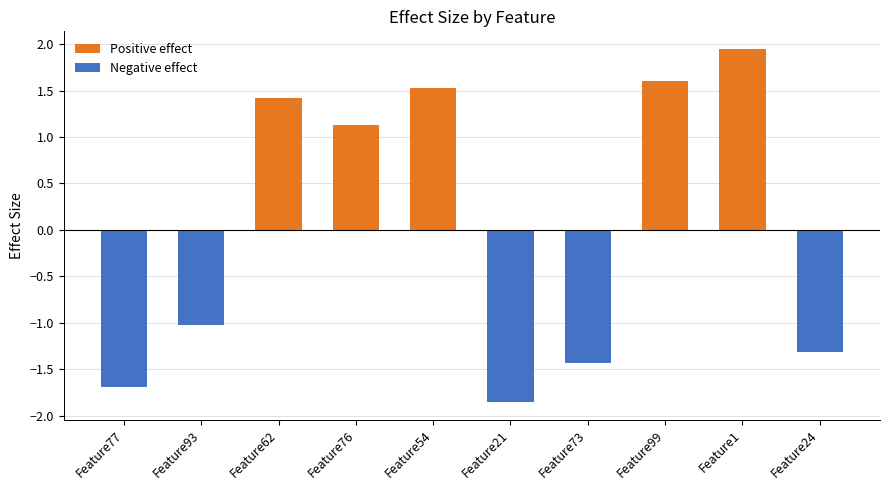

How many distinct data groups are displayed?

1